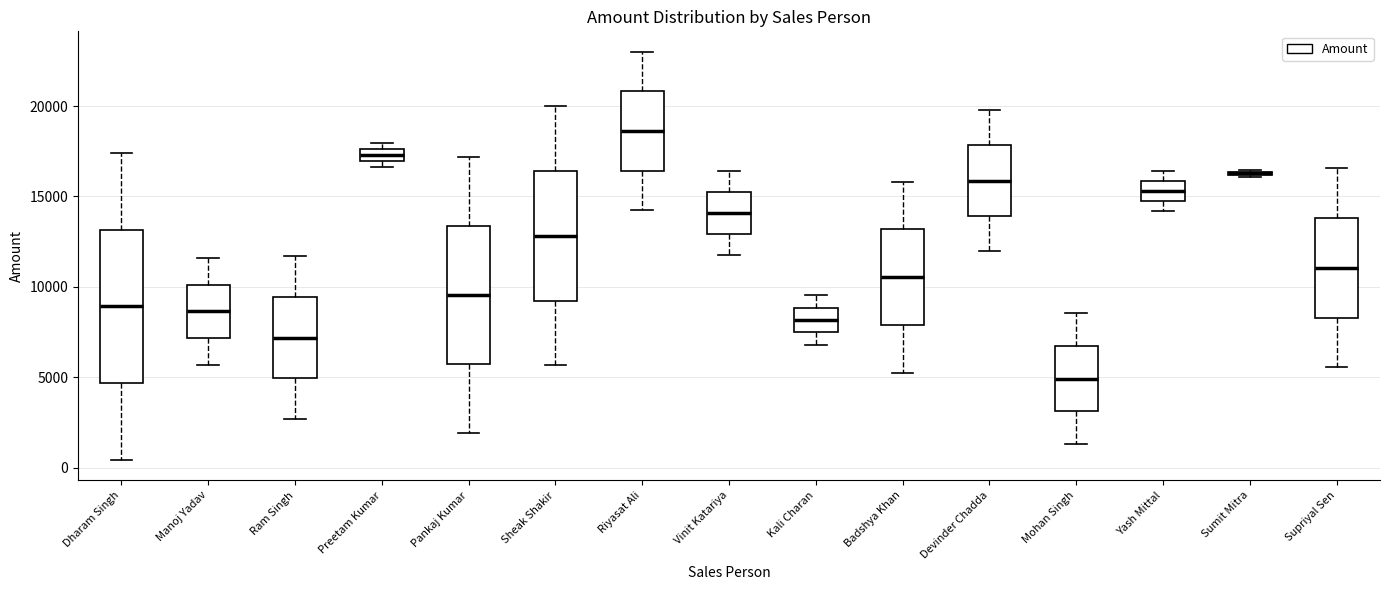

Comparing the boxes themselves (not the whiskers), which one is the tallest?

Dharam Singh